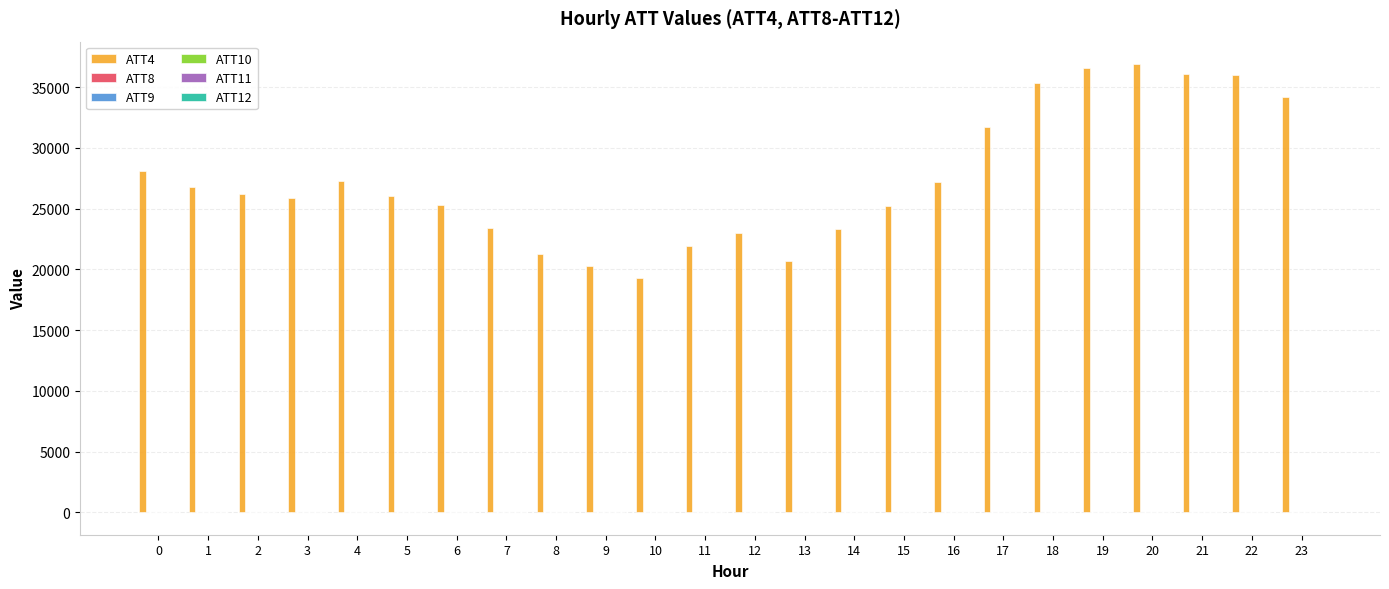

How many categories are shown in the chart?

24